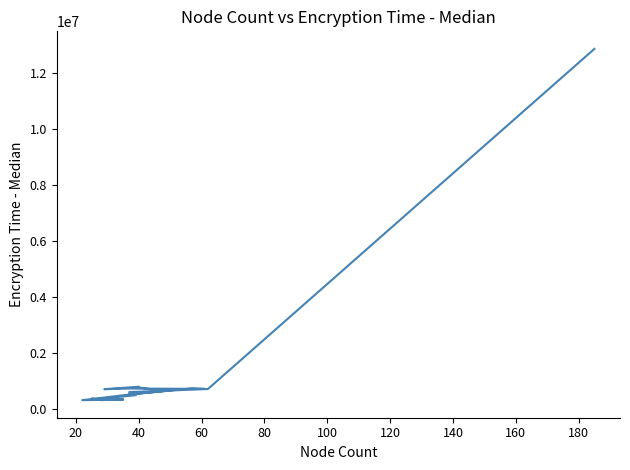

The value at 160 is 398715. True or false?

False